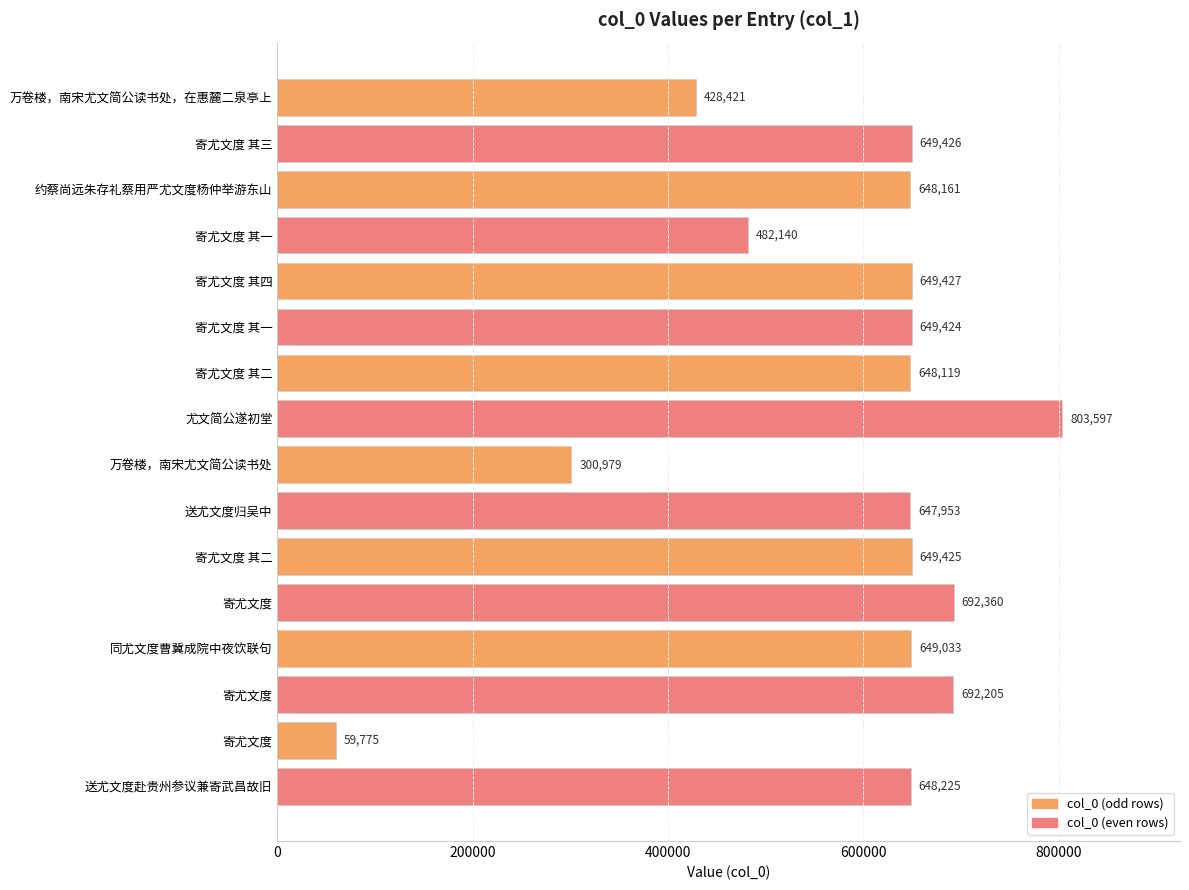

How many bars are there in total?

16